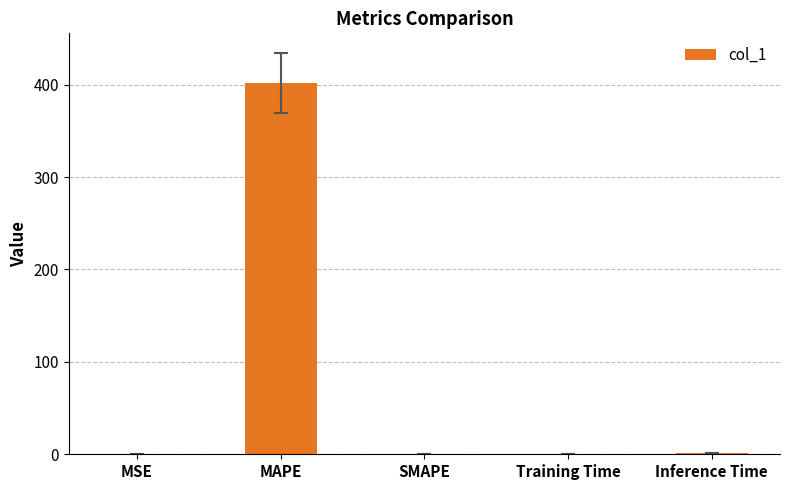

What is the change in value from MAPE to Training Time?

-401.7